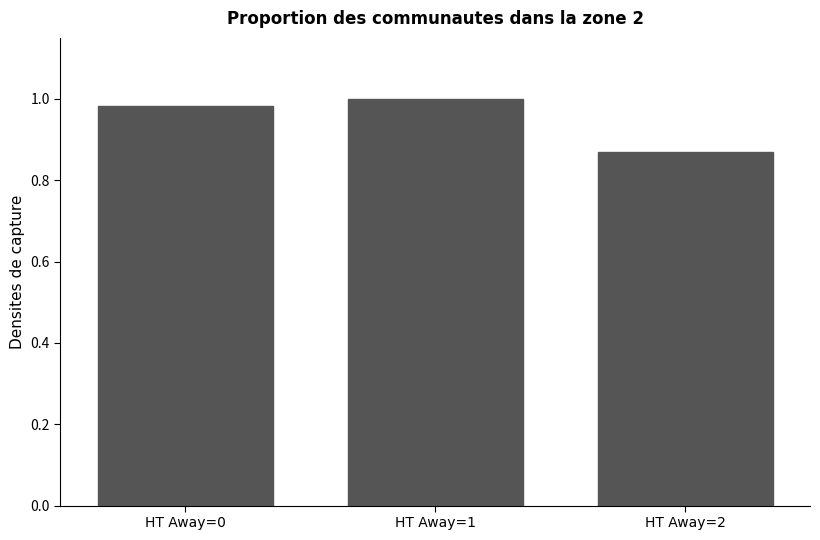

Rank the categories by value from lowest to highest.

HT Away=2, HT Away=0, HT Away=1